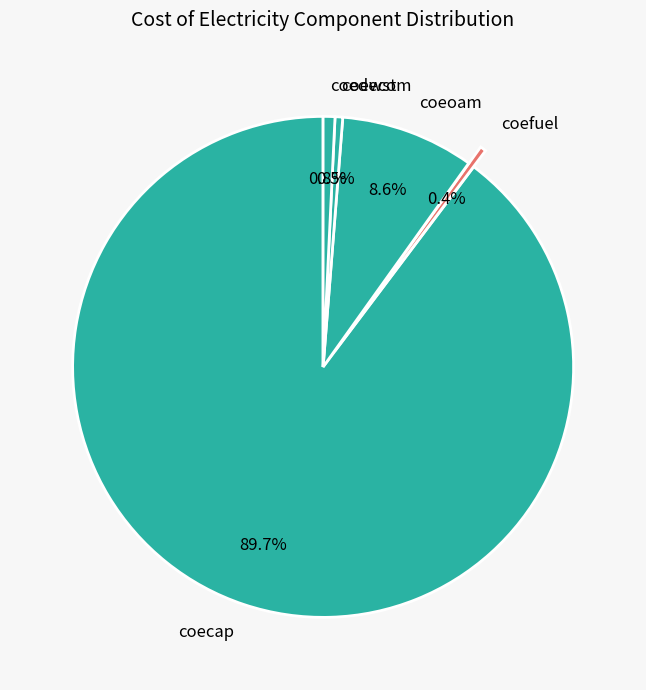

Which slice is the largest?

coecap